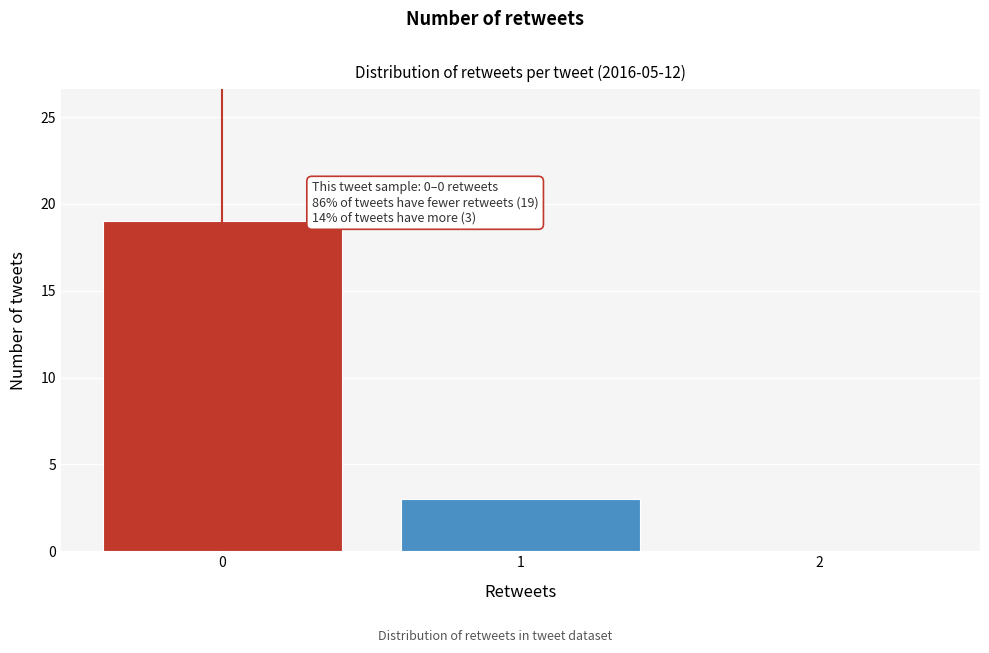

Reading left to right, what are all the values shown in this chart?

0=19	1=3	2=0